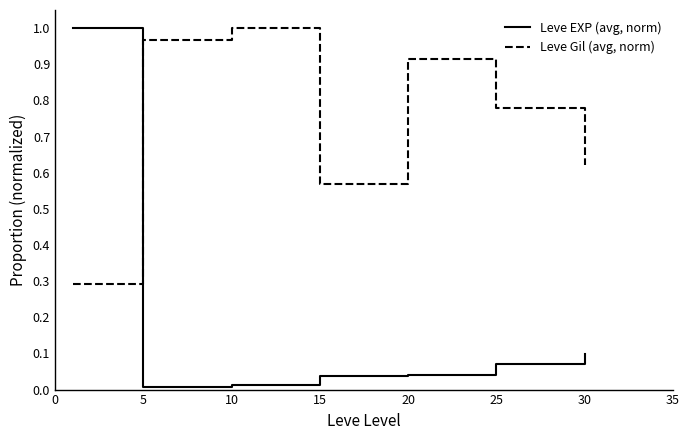

How many distinct data groups are displayed?

2